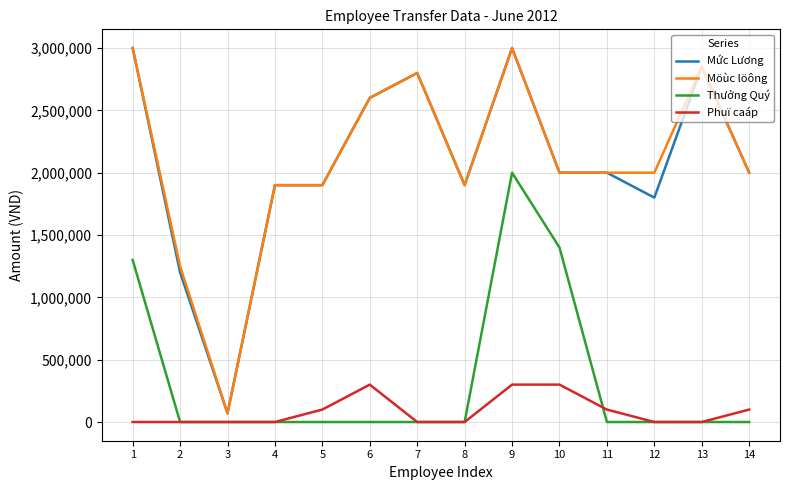

What is the highest value of the Thưởng Quý series?

2000000